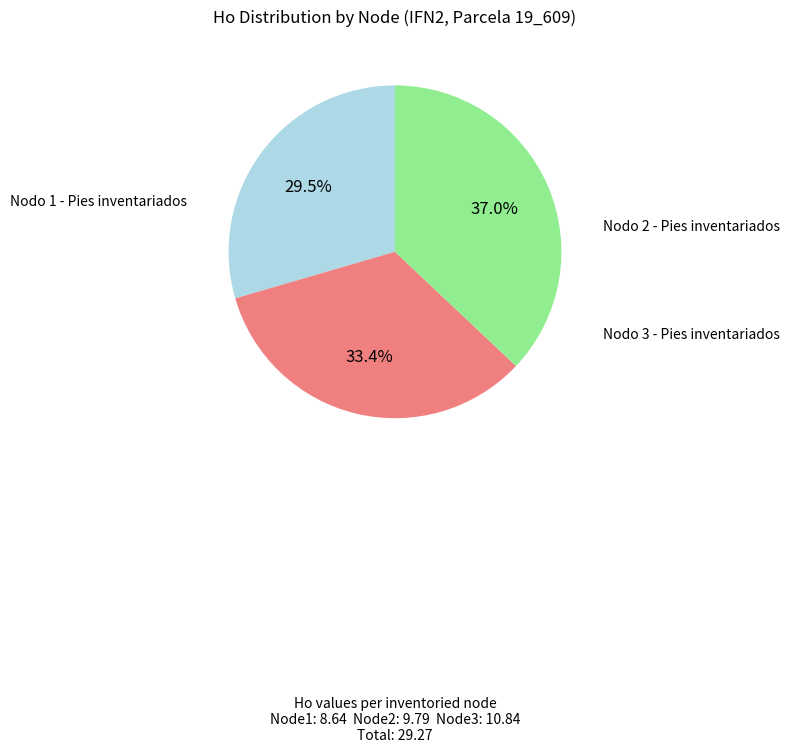

Is there any slice that represents more than half of the pie?

No